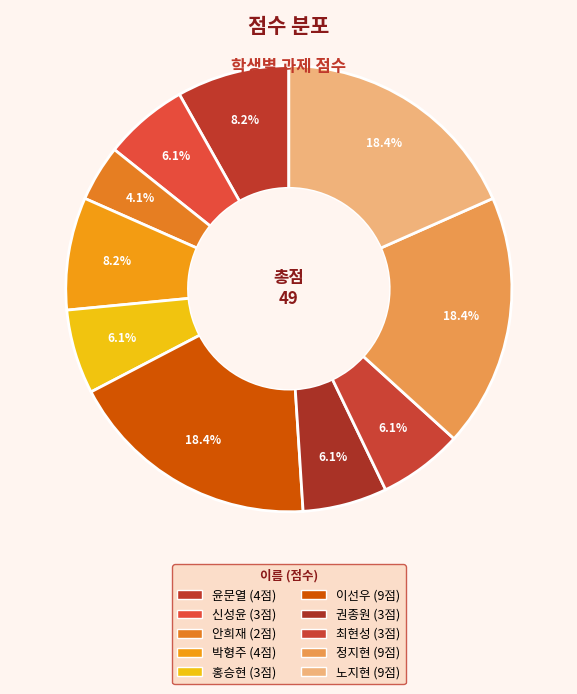

What is the largest slice in the pie chart?

이선우